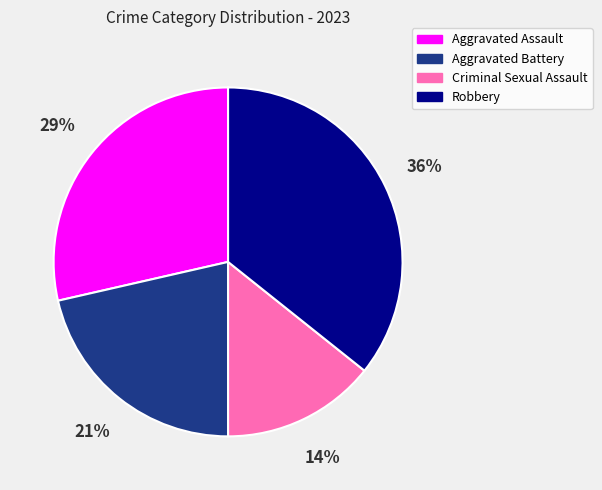

Between Robbery and Aggravated Assault, which is larger?

Robbery